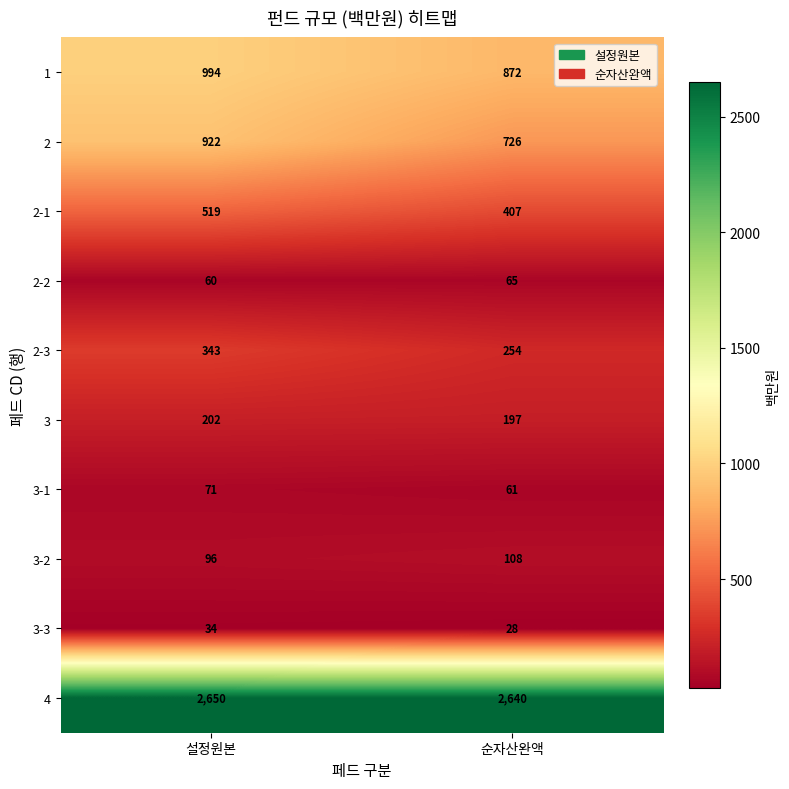

At how many categories does at least one series exceed 1644?

2